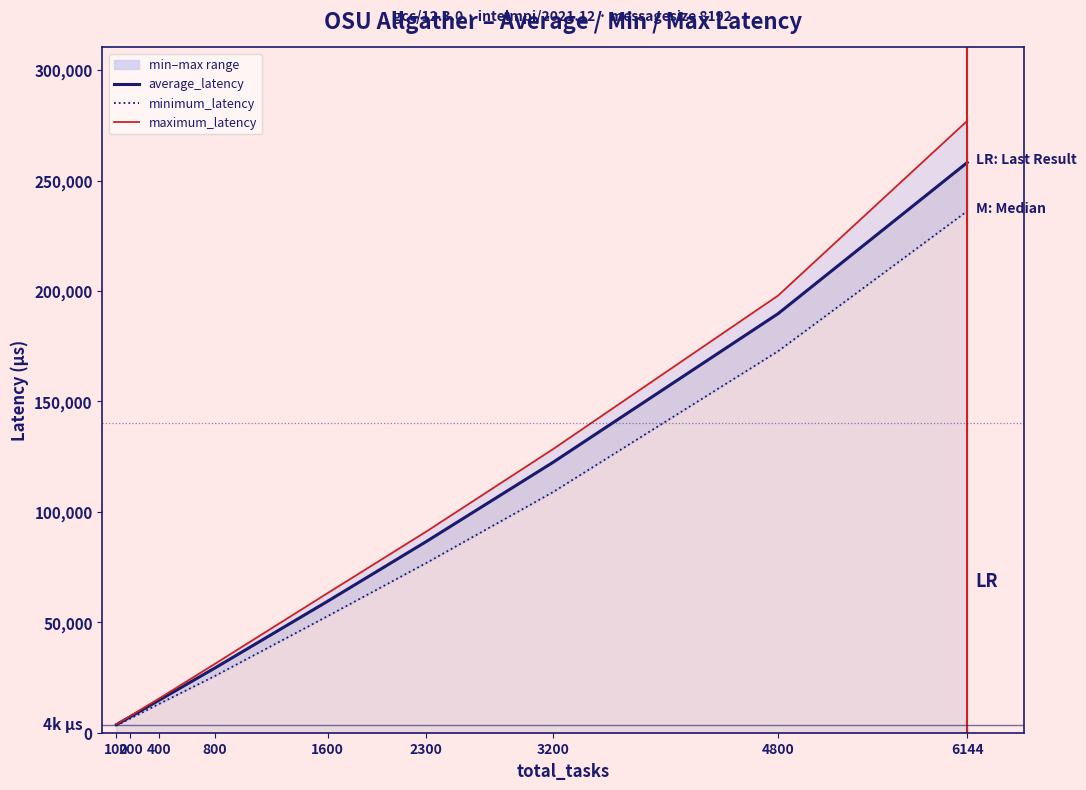

Reading left to right, transcribe all the data shown in this chart.

average_latency: 100=3645.9	200=7273.2	400=14597.5	800=29307.8	1600=59513.5	2300=86520.8	3200=122382.1	4800=189753.2	6144=258206.7
minimum_latency: 100=3292.7	200=6465.6	400=12937.4	800=25690.3	1600=52777.0	2300=76826.9	3200=108913.3	4800=172762.5	6144=236225.6
maximum_latency: 100=3801.3	200=7636.9	400=15361.0	800=31187.3	1600=63200.8	2300=91039.8	3200=128349.5	4800=197944.2	6144=277075.8